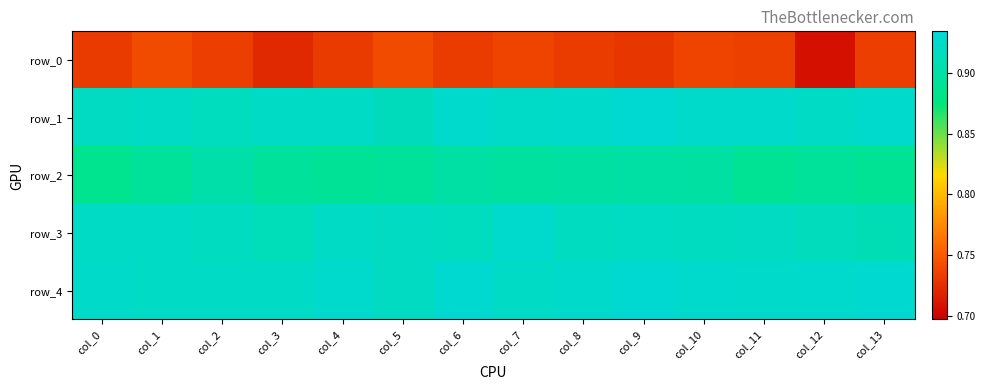

At which label does row_4 reach its minimum?

col_5